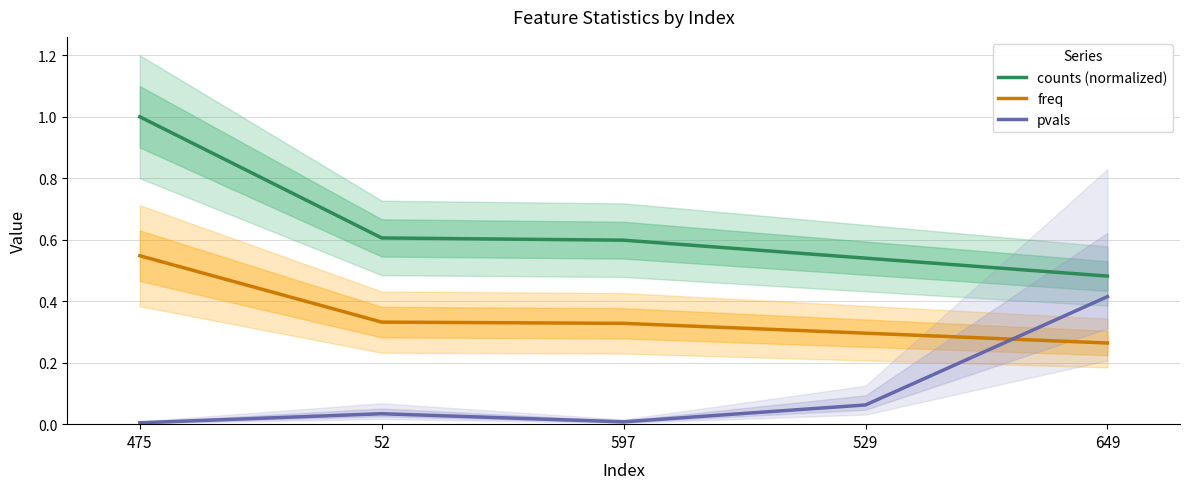

Rank the series at 52 from lowest to highest value.

pvals, freq, counts (normalized)